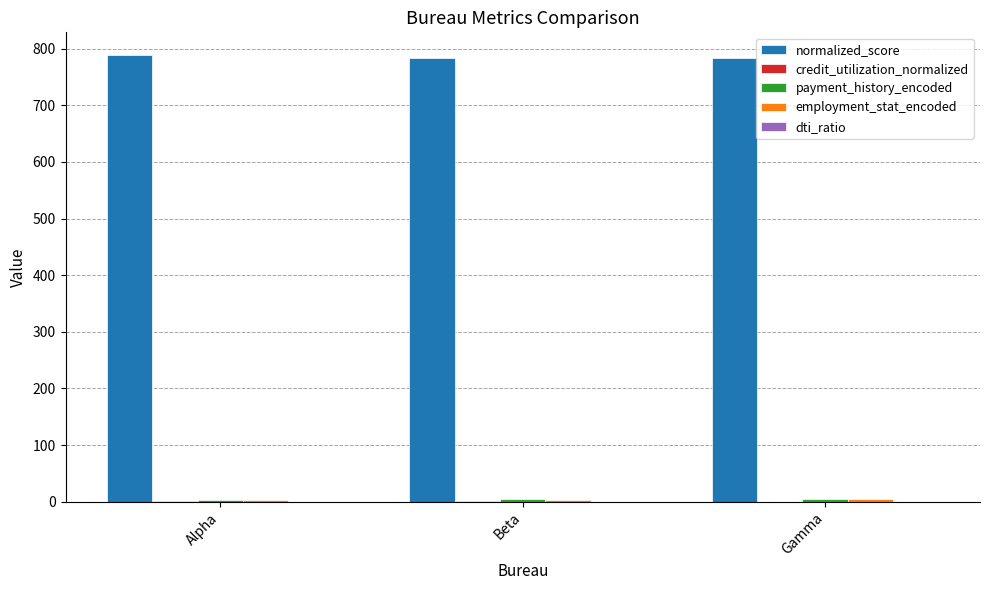

True or false: normalized_score has a value of 351.2 at Gamma.

False